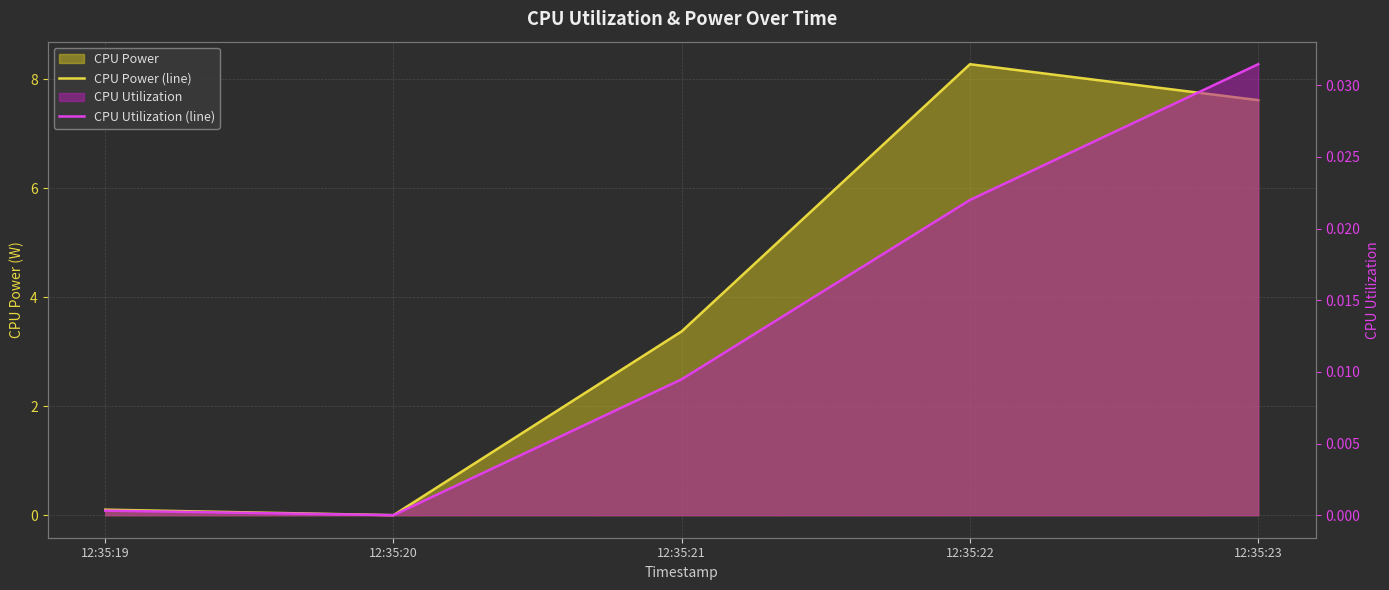

True or false: CPU Power (line) and CPU Utilization (line) intersect in this chart.

False